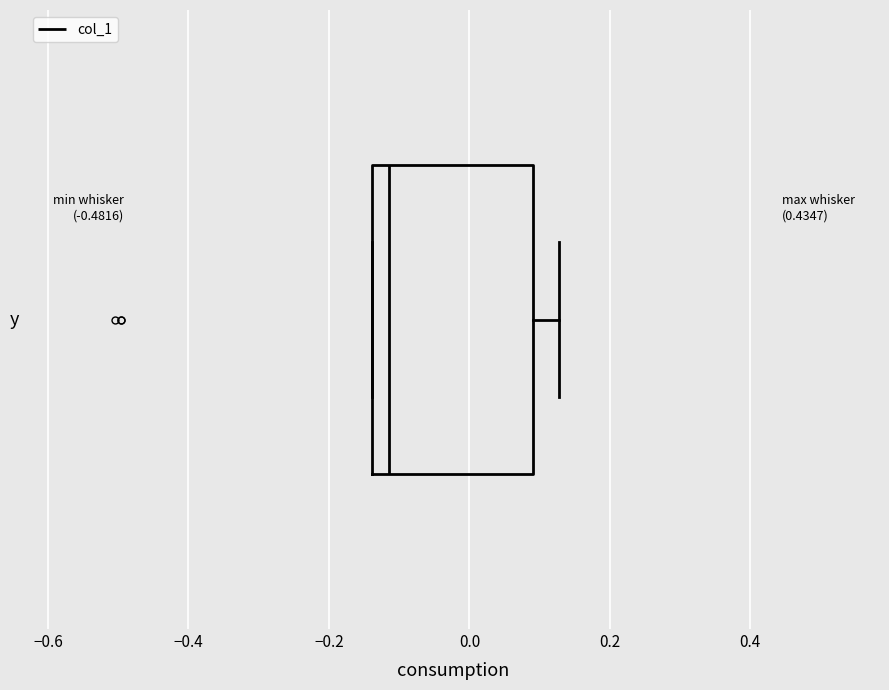

Transcribe this box plot: give where the median line is, the range the box spans, and where the two whiskers end, as read against the x-axis. The values are not printed on the chart, so give them approximately, as read against the axis.

median -0.12, box -0.14 to 0.10, whiskers -0.14 to 0.12